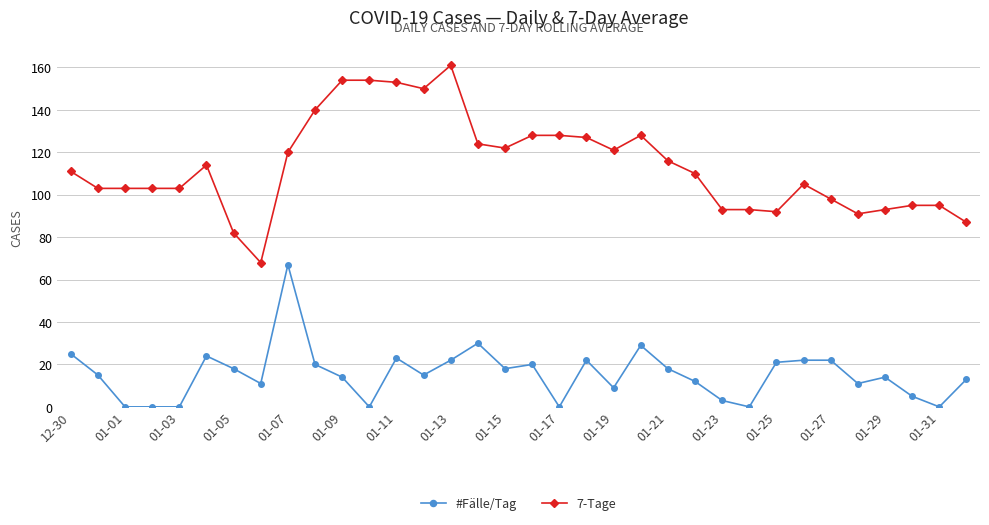

True or false: 7-Tage has more than 2 interior local peaks.

True